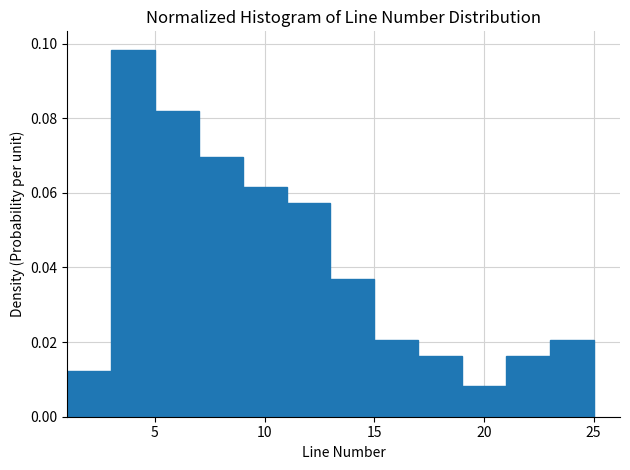

How tall is the bar that spans 5 to 7 on the x-axis? The values are not printed on the chart, so give them approximately, as read against the axis.

0.082